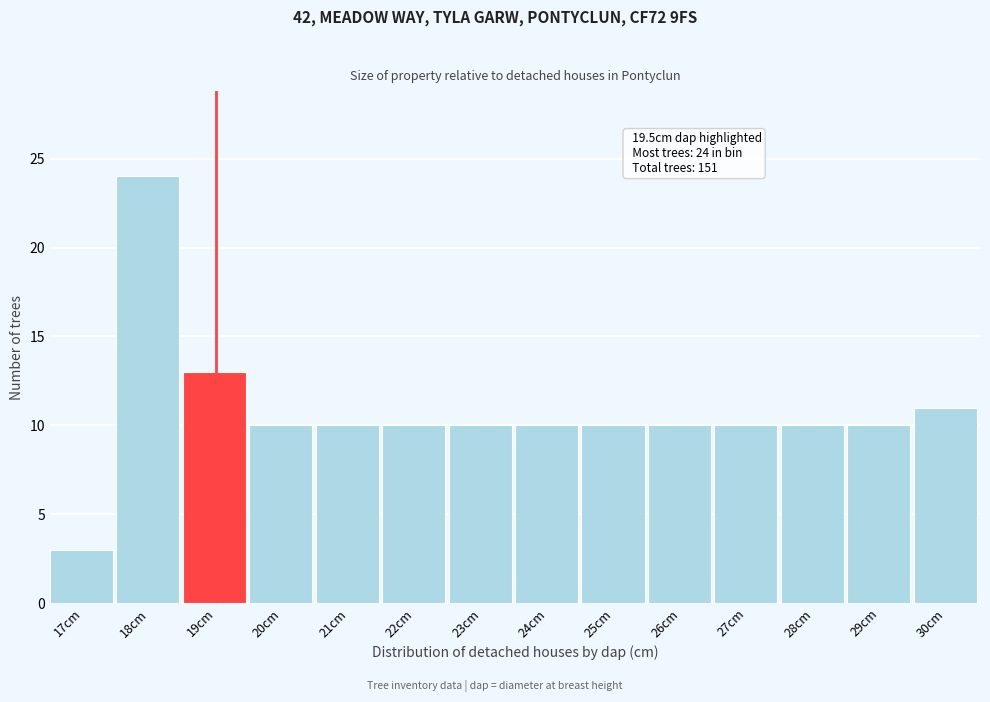

Reading left to right, transcribe all the data shown in this chart.

17cm=3	18cm=24	19cm=13	20cm=10	21cm=10	22cm=10	23cm=10	24cm=10	25cm=10	26cm=10	27cm=10	28cm=10	29cm=10	30cm=11